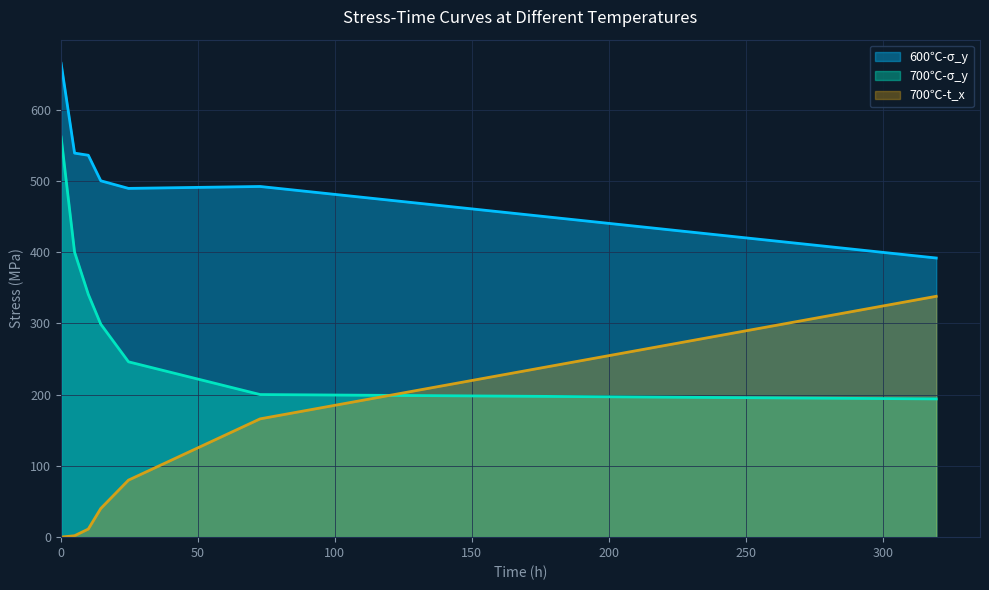

What is the label of the 3rd point from the left?

10.02096